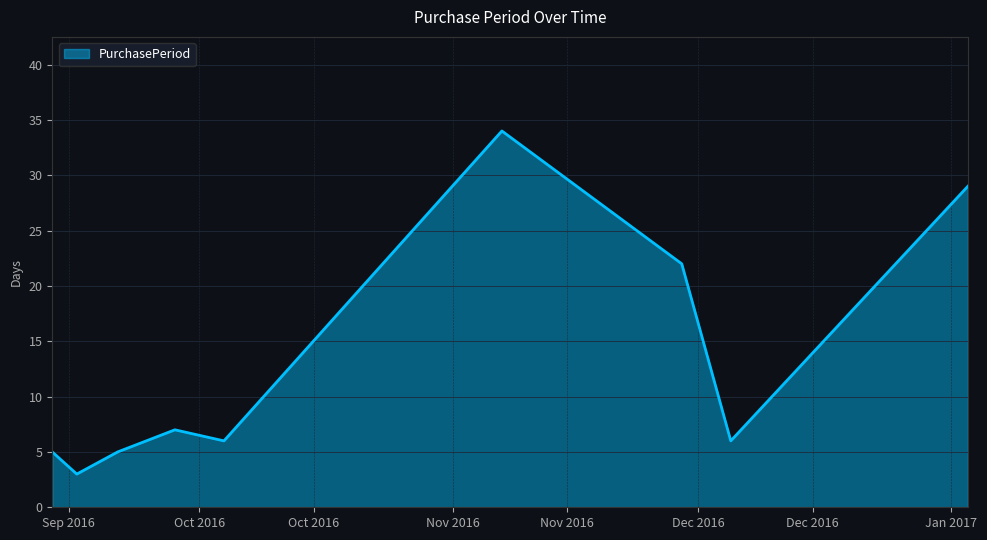

What is the minimum value shown in the chart?

3